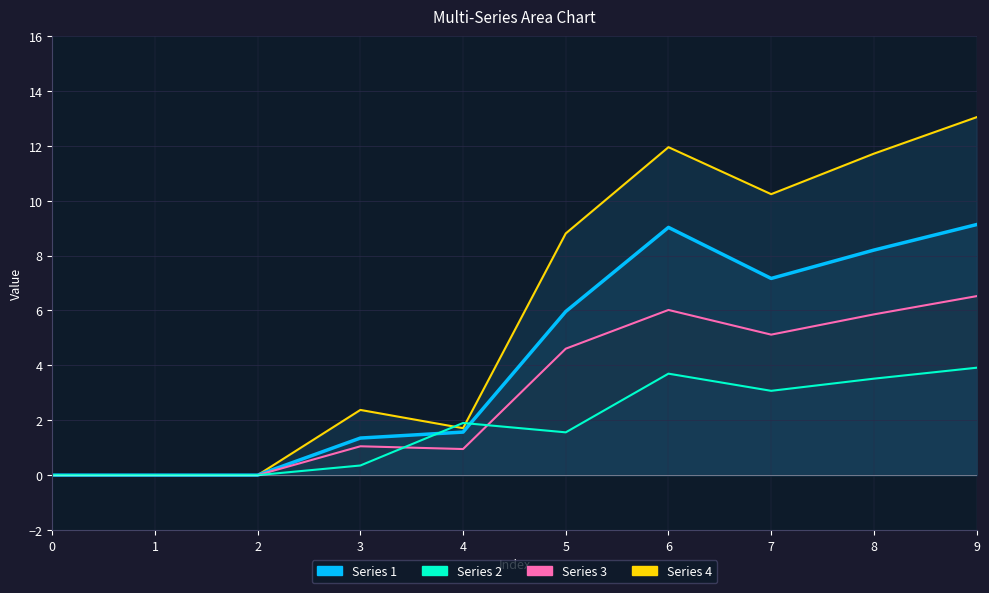

True or false: Series 1 and Series 3 cross at least once.

False